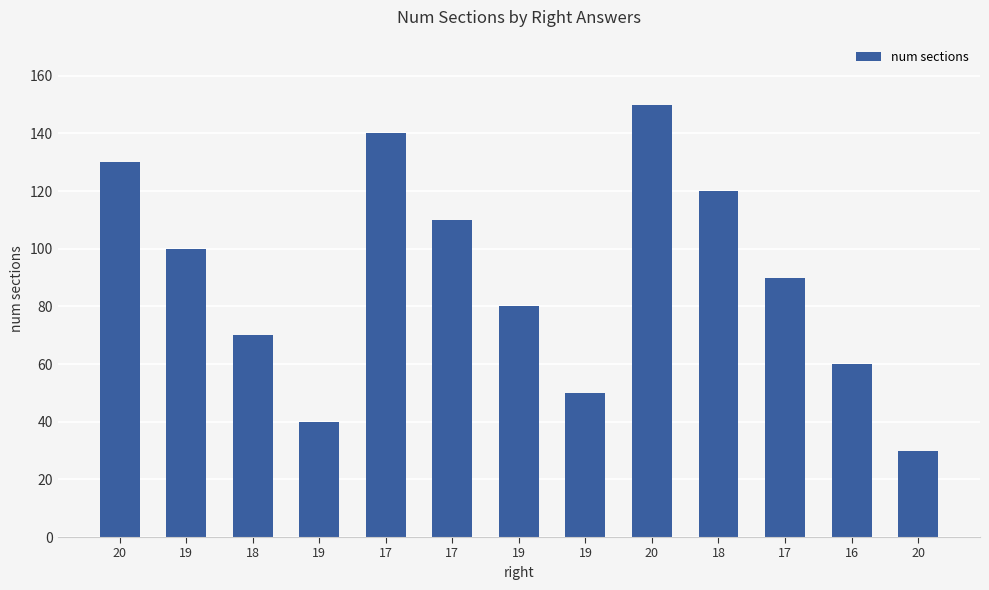

Does the chart contain any negative values?

No